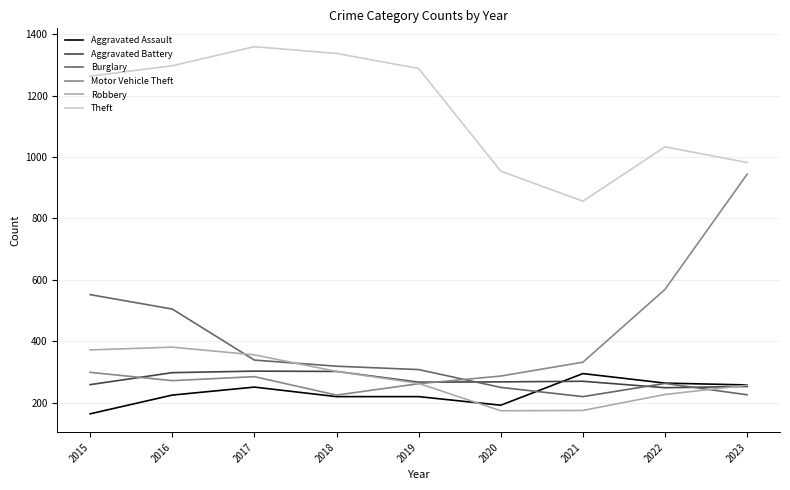

Which series has the largest total across all categories?

Theft